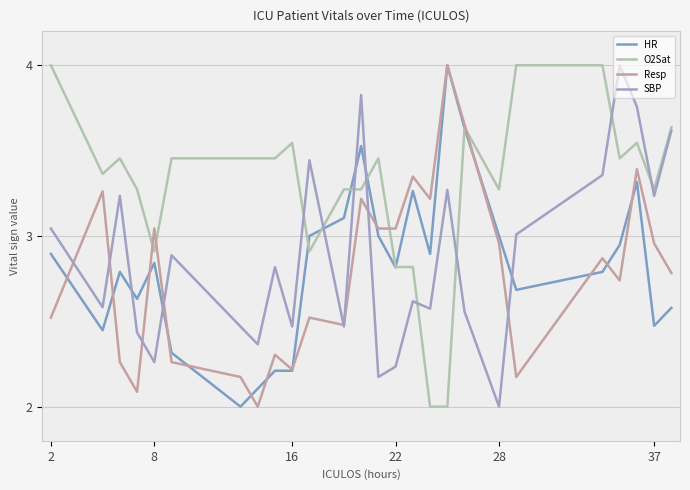

Which series ends up on top after the final intersection of O2Sat and HR?

O2Sat